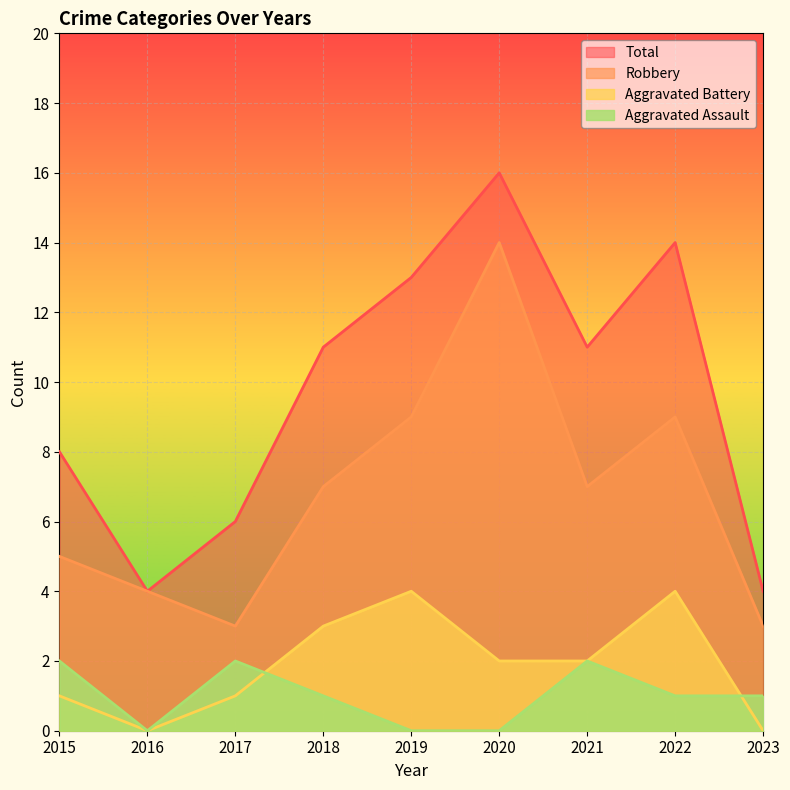

Which series has the widest spread of values?

Total